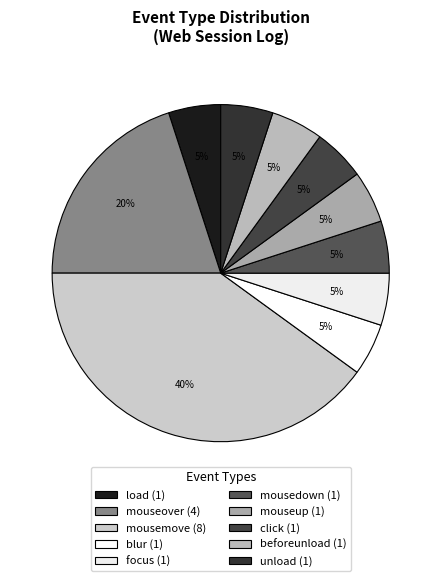

Count the number of slices in the pie.

10